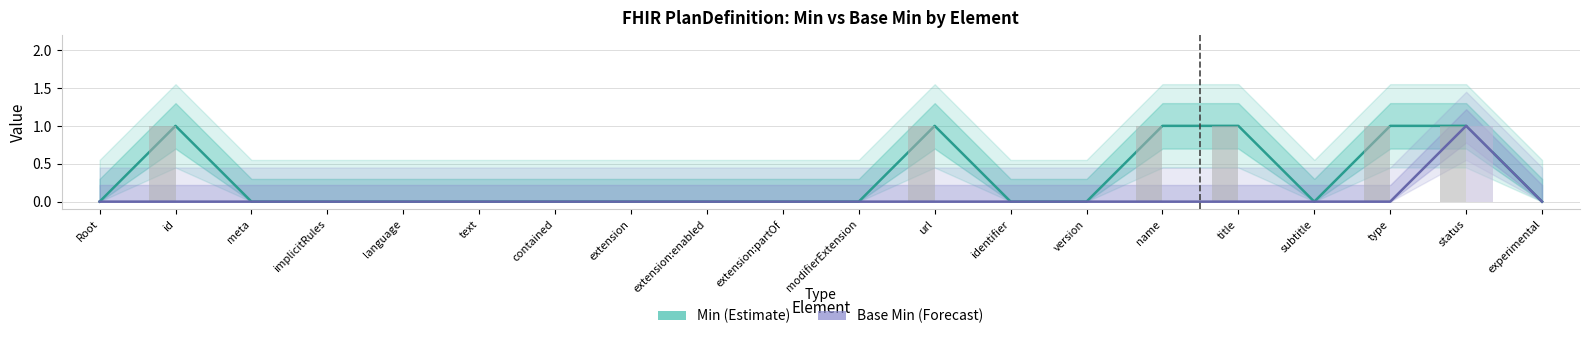

At which label is Min (Estimate) closest to 0?

Root